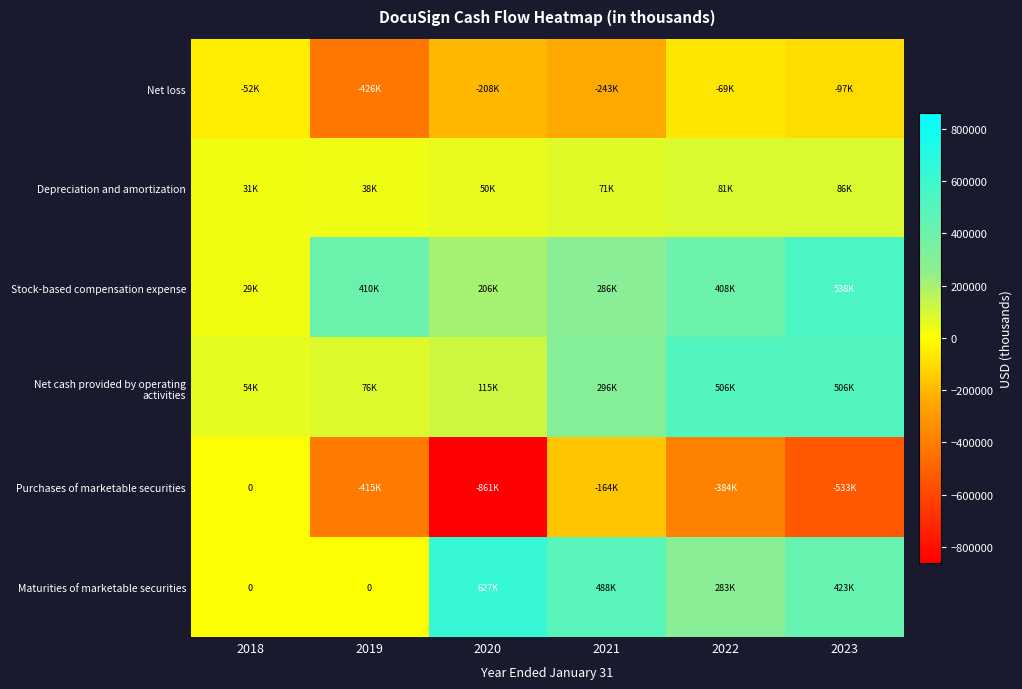

At which category does the chart reach its peak across all series?

2020